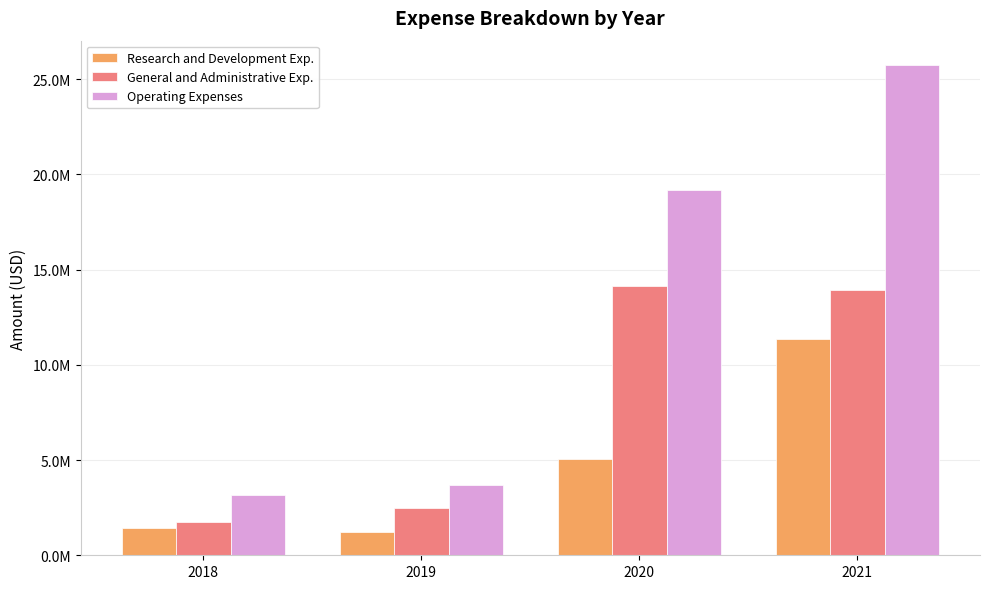

Reading left to right, extract all data points from this chart.

Research and Development Exp.: 2018=1424900	2019=1201700	2020=5052900	2021=11367800
General and Administrative Exp.: 2018=1757700	2019=2503700	2020=14144000	2021=13937900
Operating Expenses: 2018=3182600	2019=3705400	2020=19196900	2021=25735700